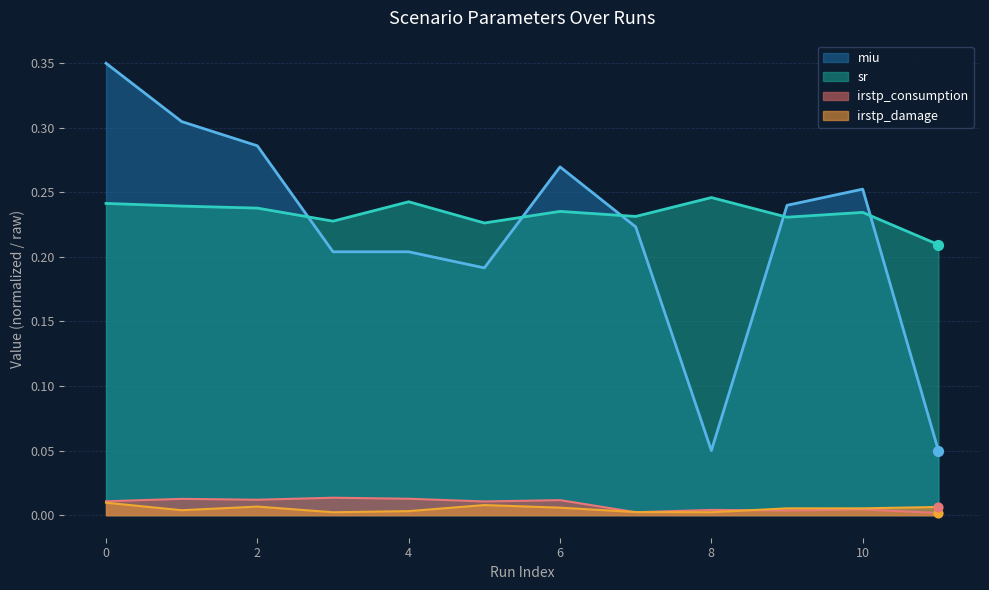

Which series reaches the minimum Y coordinate?

irstp_consumption